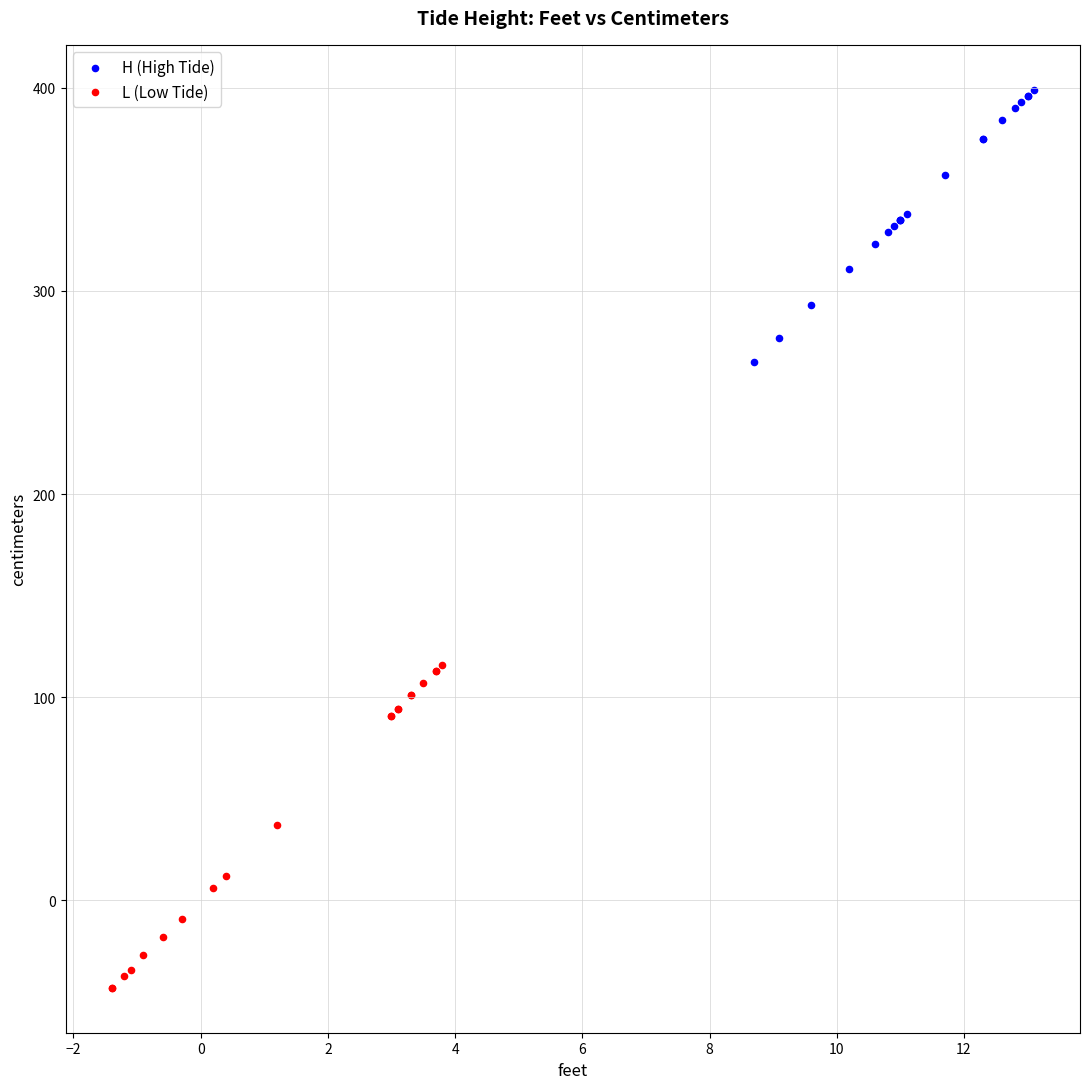

Which series reaches the minimum Y coordinate?

L (Low Tide)